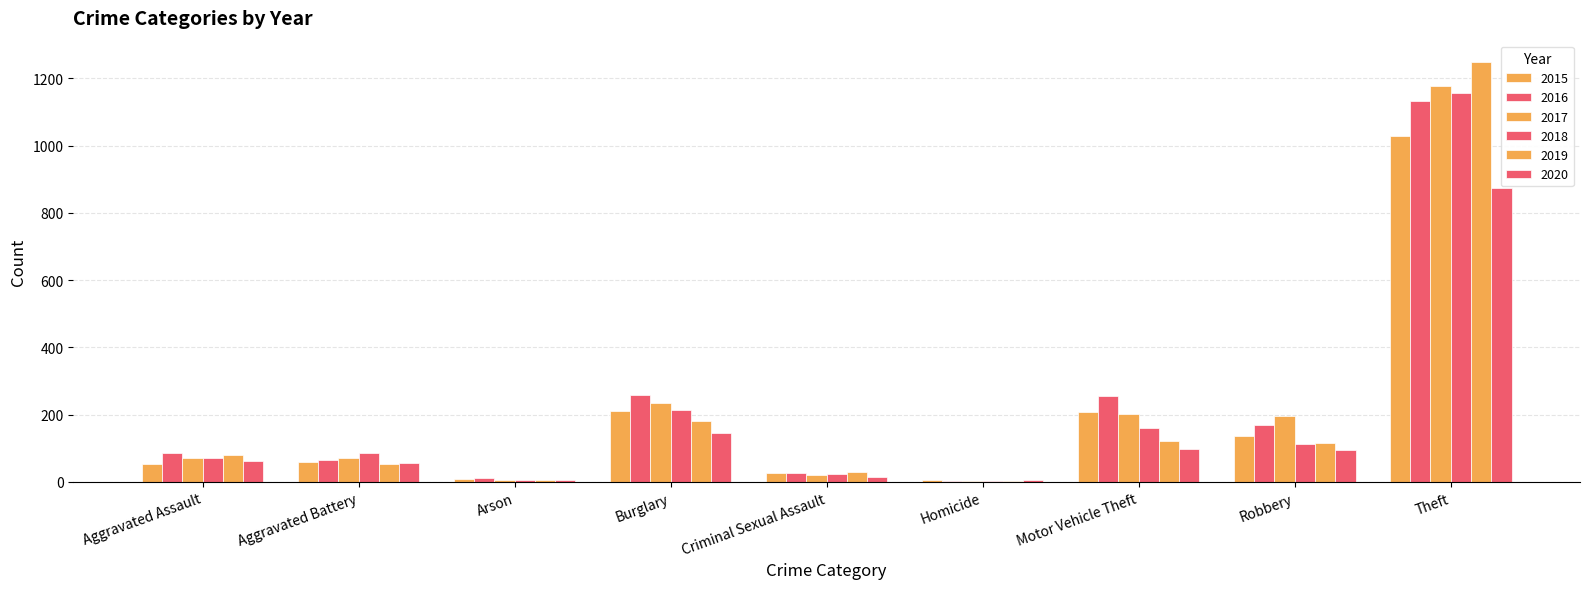

What is the value of the 2015 bar at the 2nd from the left?

58